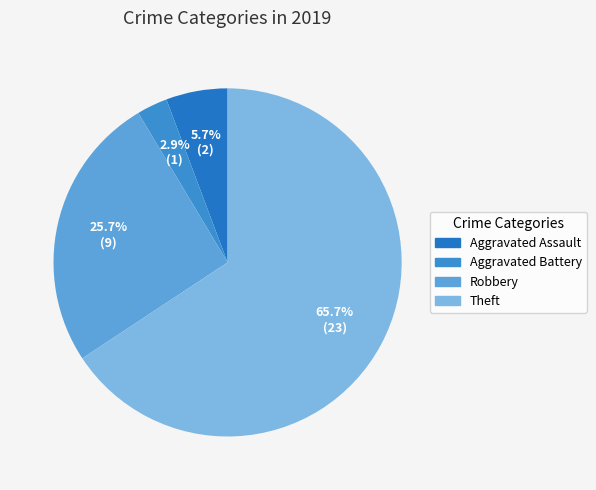

Is there any slice that represents more than half of the pie?

Yes